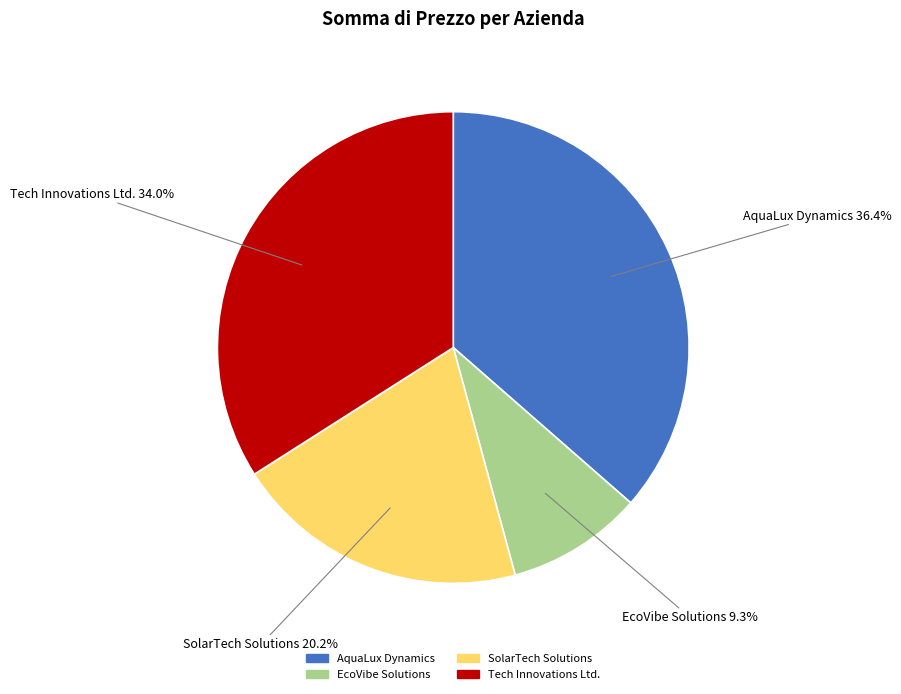

To the nearest percent, what is the difference between the largest and smallest slice percentages?

27%